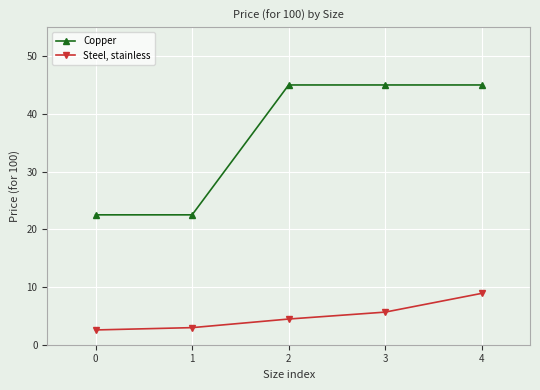

Is this an area chart (filled region under the line)?

No